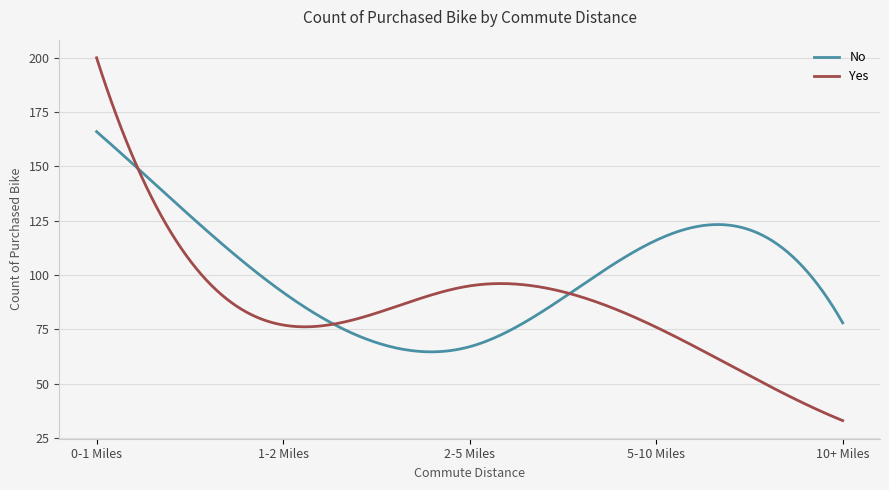

Which series has the widest spread of values?

Yes